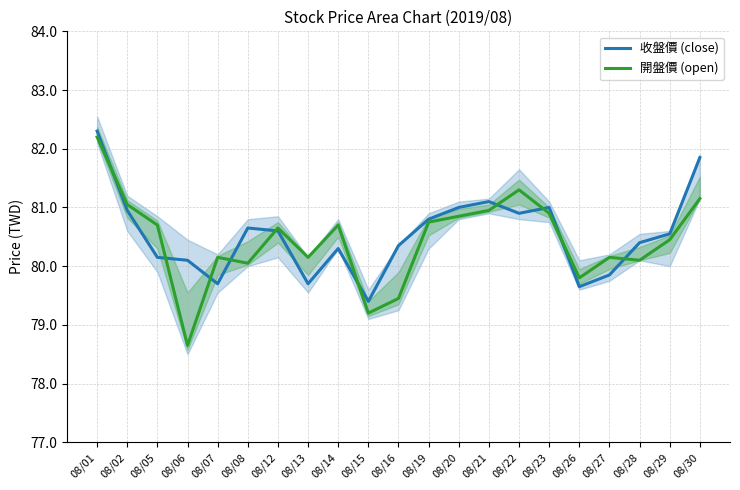

Which label corresponds to the largest value in the chart?

08/01